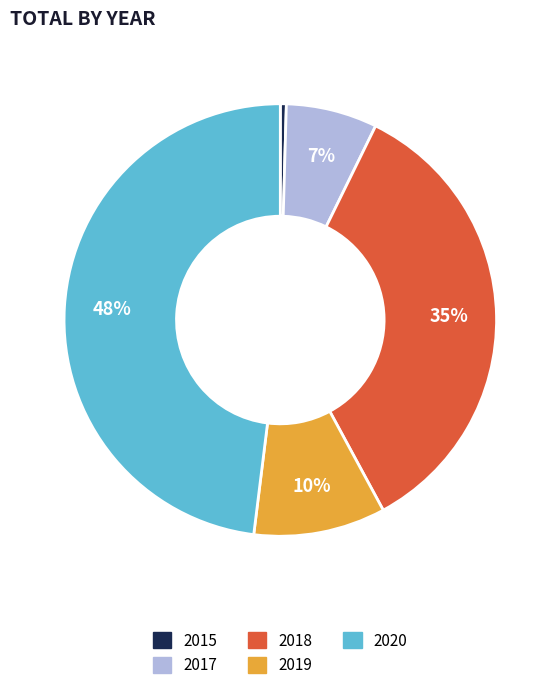

Combined, do 2020 and 2018 account for over 50%?

Yes